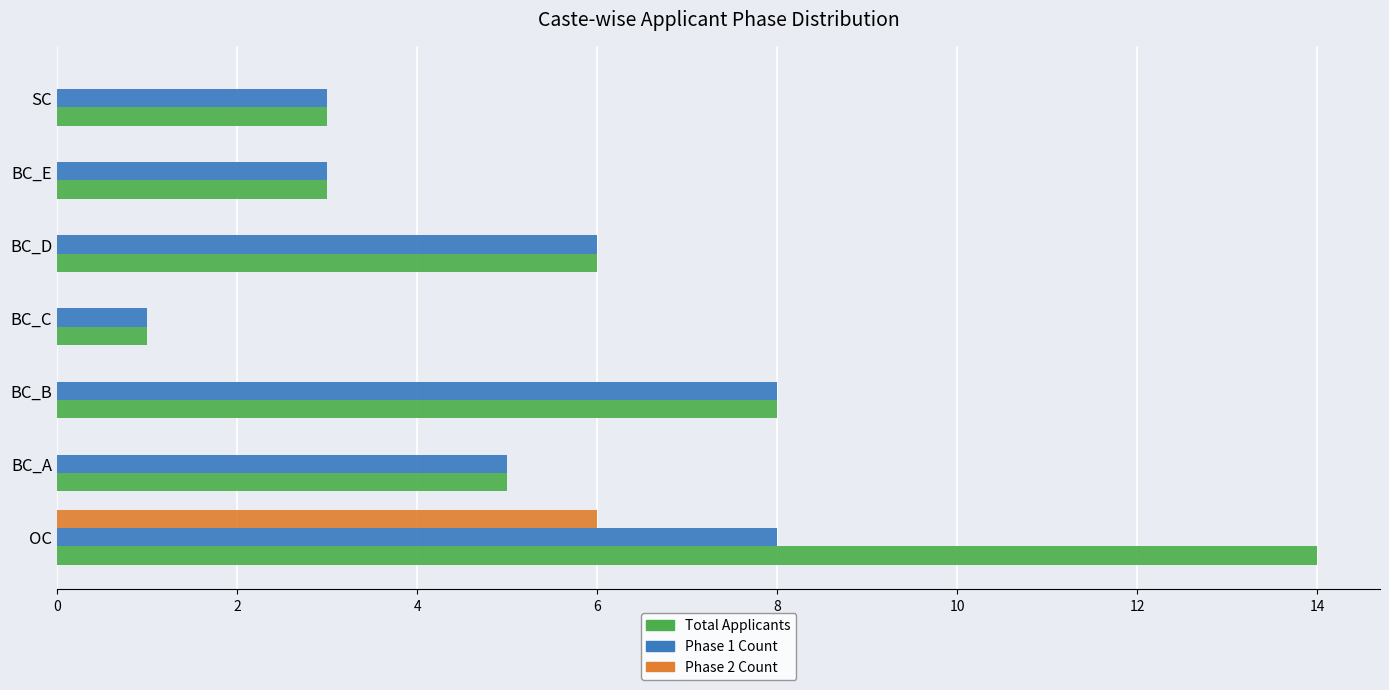

What is the sum of the Total Applicants values at BC_A and BC_D?

11